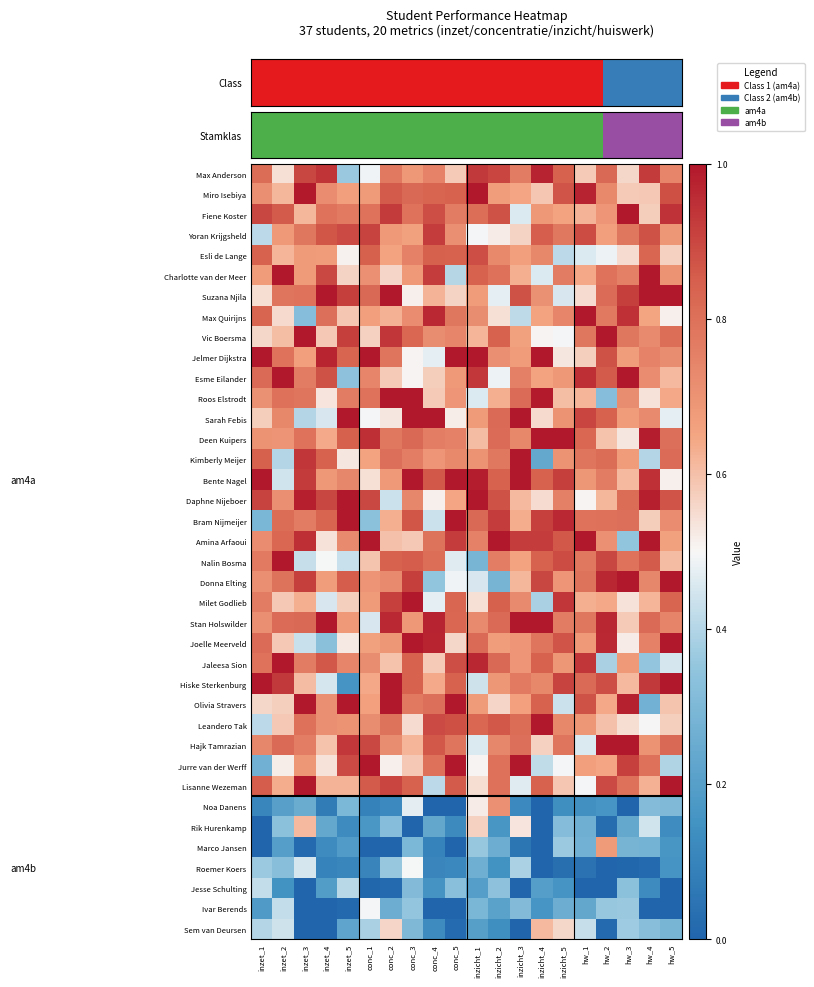

Reading left to right, extract all data points from this chart.

Max Anderson: inzet_1=0.8	inzet_2=0.5	inzet_3=0.9	inzet_4=0.9	inzet_5=0.4	conc_1=0.5	conc_2=0.8	conc_3=0.7	conc_4=0.7	conc_5=0.6	inzicht_1=0.9	inzicht_2=0.9	inzicht_3=0.8	inzicht_4=1.0	inzicht_5=0.8	hw_1=0.6	hw_2=0.8	hw_3=0.6	hw_4=0.9	hw_5=0.7
Miro Isebiya: inzet_1=0.7	inzet_2=0.6	inzet_3=1.0	inzet_4=0.7	inzet_5=0.7	conc_1=0.7	conc_2=0.9	conc_3=0.8	conc_4=0.8	conc_5=0.8	inzicht_1=1.0	inzicht_2=0.7	inzicht_3=0.6	inzicht_4=0.6	inzicht_5=0.9	hw_1=1.0	hw_2=0.7	hw_3=0.6	hw_4=0.6	hw_5=0.9
Fiene Koster: inzet_1=0.9	inzet_2=0.9	inzet_3=0.6	inzet_4=0.8	inzet_5=0.8	conc_1=0.8	conc_2=0.9	conc_3=0.8	conc_4=0.9	conc_5=0.8	inzicht_1=0.8	inzicht_2=0.9	inzicht_3=0.5	inzicht_4=0.7	inzicht_5=0.7	hw_1=0.6	hw_2=0.7	hw_3=1.0	hw_4=0.6	hw_5=0.9
Yoran Krijgsheld: inzet_1=0.4	inzet_2=0.7	inzet_3=0.8	inzet_4=0.9	inzet_5=0.9	conc_1=0.9	conc_2=0.7	conc_3=0.7	conc_4=0.9	conc_5=0.7	inzicht_1=0.5	inzicht_2=0.5	inzicht_3=0.6	inzicht_4=0.8	inzicht_5=0.8	hw_1=0.9	hw_2=0.7	hw_3=0.8	hw_4=0.9	hw_5=0.7
Esli de Lange: inzet_1=0.8	inzet_2=0.6	inzet_3=0.7	inzet_4=0.7	inzet_5=0.5	conc_1=0.8	conc_2=0.7	conc_3=0.8	conc_4=0.8	conc_5=0.8	inzicht_1=0.9	inzicht_2=0.7	inzicht_3=0.7	inzicht_4=0.7	inzicht_5=0.4	hw_1=0.5	hw_2=0.5	hw_3=0.6	hw_4=0.8	hw_5=0.6
Charlotte van der Meer: inzet_1=0.7	inzet_2=1.0	inzet_3=0.7	inzet_4=0.9	inzet_5=0.6	conc_1=0.7	conc_2=0.6	conc_3=0.7	conc_4=0.9	conc_5=0.4	inzicht_1=0.8	inzicht_2=0.8	inzicht_3=0.6	inzicht_4=0.5	inzicht_5=0.8	hw_1=0.6	hw_2=0.8	hw_3=0.8	hw_4=1.0	hw_5=0.7
Suzana Njila: inzet_1=0.5	inzet_2=0.8	inzet_3=0.8	inzet_4=1.0	inzet_5=0.9	conc_1=0.8	conc_2=1.0	conc_3=0.5	conc_4=0.6	conc_5=0.6	inzicht_1=0.7	inzicht_2=0.5	inzicht_3=0.9	inzicht_4=0.7	inzicht_5=0.5	hw_1=0.5	hw_2=0.8	hw_3=0.9	hw_4=1.0	hw_5=1.0
Max Quirijns: inzet_1=0.8	inzet_2=0.6	inzet_3=0.3	inzet_4=0.8	inzet_5=0.6	conc_1=0.7	conc_2=0.6	conc_3=0.7	conc_4=1.0	conc_5=0.8	inzicht_1=0.7	inzicht_2=0.5	inzicht_3=0.4	inzicht_4=0.7	inzicht_5=0.7	hw_1=1.0	hw_2=0.8	hw_3=0.9	hw_4=0.7	hw_5=0.5
Vic Boersma: inzet_1=0.6	inzet_2=0.6	inzet_3=1.0	inzet_4=0.6	inzet_5=0.9	conc_1=0.6	conc_2=0.9	conc_3=0.8	conc_4=0.7	conc_5=0.7	inzicht_1=0.6	inzicht_2=0.8	inzicht_3=0.7	inzicht_4=0.5	inzicht_5=0.5	hw_1=0.8	hw_2=1.0	hw_3=0.8	hw_4=0.7	hw_5=0.8
Jelmer Dijkstra: inzet_1=1.0	inzet_2=0.8	inzet_3=0.7	inzet_4=1.0	inzet_5=0.8	conc_1=1.0	conc_2=0.8	conc_3=0.5	conc_4=0.5	conc_5=1.0	inzicht_1=1.0	inzicht_2=0.7	inzicht_3=0.7	inzicht_4=1.0	inzicht_5=0.5	hw_1=0.6	hw_2=0.9	hw_3=0.7	hw_4=0.7	hw_5=0.7
Esme Eilander: inzet_1=0.8	inzet_2=1.0	inzet_3=0.8	inzet_4=0.9	inzet_5=0.3	conc_1=0.7	conc_2=0.6	conc_3=0.5	conc_4=0.6	conc_5=0.7	inzicht_1=0.9	inzicht_2=0.5	inzicht_3=0.8	inzicht_4=0.7	inzicht_5=0.7	hw_1=1.0	hw_2=0.9	hw_3=1.0	hw_4=0.7	hw_5=0.6
Roos Elstrodt: inzet_1=0.7	inzet_2=0.8	inzet_3=0.8	inzet_4=0.5	inzet_5=0.8	conc_1=0.8	conc_2=1.0	conc_3=1.0	conc_4=0.6	conc_5=0.7	inzicht_1=0.5	inzicht_2=0.6	inzicht_3=0.8	inzicht_4=1.0	inzicht_5=0.6	hw_1=0.6	hw_2=0.3	hw_3=0.7	hw_4=0.5	hw_5=0.6
Sarah Febis: inzet_1=0.6	inzet_2=0.7	inzet_3=0.4	inzet_4=0.5	inzet_5=1.0	conc_1=0.5	conc_2=0.5	conc_3=1.0	conc_4=1.0	conc_5=0.5	inzicht_1=0.7	inzicht_2=0.8	inzicht_3=1.0	inzicht_4=0.6	inzicht_5=0.7	hw_1=0.9	hw_2=0.8	hw_3=0.7	hw_4=0.7	hw_5=0.5
Deen Kuipers: inzet_1=0.7	inzet_2=0.7	inzet_3=0.8	inzet_4=0.6	inzet_5=0.8	conc_1=1.0	conc_2=0.8	conc_3=0.8	conc_4=0.8	conc_5=0.8	inzicht_1=0.6	inzicht_2=0.8	inzicht_3=0.7	inzicht_4=1.0	inzicht_5=1.0	hw_1=0.8	hw_2=0.6	hw_3=0.5	hw_4=1.0	hw_5=0.8
Kimberly Meijer: inzet_1=0.8	inzet_2=0.4	inzet_3=0.9	inzet_4=0.8	inzet_5=0.5	conc_1=0.7	conc_2=0.8	conc_3=0.8	conc_4=0.7	conc_5=0.7	inzicht_1=0.7	inzicht_2=0.8	inzicht_3=1.0	inzicht_4=0.2	inzicht_5=0.7	hw_1=0.8	hw_2=0.8	hw_3=0.7	hw_4=0.4	hw_5=0.8
Bente Nagel: inzet_1=1.0	inzet_2=0.4	inzet_3=0.9	inzet_4=0.7	inzet_5=0.7	conc_1=0.5	conc_2=0.7	conc_3=1.0	conc_4=0.9	conc_5=1.0	inzicht_1=1.0	inzicht_2=0.8	inzicht_3=1.0	inzicht_4=0.8	inzicht_5=0.9	hw_1=0.7	hw_2=0.8	hw_3=0.6	hw_4=0.9	hw_5=0.5
Daphne Nijeboer: inzet_1=0.9	inzet_2=0.7	inzet_3=1.0	inzet_4=0.9	inzet_5=1.0	conc_1=0.9	conc_2=0.4	conc_3=0.7	conc_4=0.5	conc_5=0.6	inzicht_1=1.0	inzicht_2=0.9	inzicht_3=0.6	inzicht_4=0.5	inzicht_5=0.8	hw_1=0.5	hw_2=0.6	hw_3=0.8	hw_4=1.0	hw_5=0.9
Bram Nijmeijer: inzet_1=0.3	inzet_2=0.8	inzet_3=0.8	inzet_4=0.8	inzet_5=1.0	conc_1=0.3	conc_2=0.6	conc_3=0.9	conc_4=0.4	conc_5=1.0	inzicht_1=0.8	inzicht_2=0.9	inzicht_3=0.6	inzicht_4=0.9	inzicht_5=1.0	hw_1=0.8	hw_2=0.8	hw_3=0.8	hw_4=0.6	hw_5=0.7
Amina Arfaoui: inzet_1=0.7	inzet_2=0.8	inzet_3=0.9	inzet_4=0.5	inzet_5=0.7	conc_1=1.0	conc_2=0.6	conc_3=0.6	conc_4=0.8	conc_5=0.9	inzicht_1=0.8	inzicht_2=1.0	inzicht_3=0.9	inzicht_4=0.9	inzicht_5=0.9	hw_1=1.0	hw_2=0.7	hw_3=0.3	hw_4=1.0	hw_5=0.7
Nalin Bosma: inzet_1=0.8	inzet_2=1.0	inzet_3=0.4	inzet_4=0.5	inzet_5=0.4	conc_1=0.6	conc_2=0.8	conc_3=0.9	conc_4=0.8	conc_5=0.5	inzicht_1=0.3	inzicht_2=0.8	inzicht_3=0.7	inzicht_4=0.8	inzicht_5=0.9	hw_1=0.8	hw_2=0.9	hw_3=0.8	hw_4=0.9	hw_5=0.6
Donna Elting: inzet_1=0.7	inzet_2=0.8	inzet_3=0.9	inzet_4=0.7	inzet_5=0.9	conc_1=0.7	conc_2=0.7	conc_3=0.9	conc_4=0.4	conc_5=0.5	inzicht_1=0.5	inzicht_2=0.3	inzicht_3=0.6	inzicht_4=0.9	inzicht_5=0.7	hw_1=0.8	hw_2=1.0	hw_3=1.0	hw_4=0.7	hw_5=1.0
Milet Godlieb: inzet_1=0.8	inzet_2=0.6	inzet_3=0.6	inzet_4=0.5	inzet_5=0.6	conc_1=0.7	conc_2=0.9	conc_3=1.0	conc_4=0.5	conc_5=0.8	inzicht_1=0.5	inzicht_2=0.8	inzicht_3=0.7	inzicht_4=0.4	inzicht_5=0.9	hw_1=0.6	hw_2=0.6	hw_3=0.5	hw_4=0.6	hw_5=0.8
Stan Holswilder: inzet_1=0.7	inzet_2=0.8	inzet_3=0.8	inzet_4=1.0	inzet_5=0.7	conc_1=0.5	conc_2=1.0	conc_3=0.7	conc_4=1.0	conc_5=0.8	inzicht_1=0.7	inzicht_2=0.8	inzicht_3=1.0	inzicht_4=1.0	inzicht_5=0.8	hw_1=0.8	hw_2=1.0	hw_3=0.6	hw_4=0.8	hw_5=0.7
Joelle Meerveld: inzet_1=0.8	inzet_2=0.6	inzet_3=0.4	inzet_4=0.3	inzet_5=0.5	conc_1=0.7	conc_2=0.7	conc_3=1.0	conc_4=1.0	conc_5=0.6	inzicht_1=0.8	inzicht_2=0.7	inzicht_3=0.7	inzicht_4=0.8	inzicht_5=0.9	hw_1=0.7	hw_2=1.0	hw_3=0.5	hw_4=0.8	hw_5=1.0
Jaleesa Sion: inzet_1=0.8	inzet_2=1.0	inzet_3=0.8	inzet_4=0.9	inzet_5=0.7	conc_1=0.7	conc_2=0.6	conc_3=0.8	conc_4=0.6	conc_5=0.9	inzicht_1=1.0	inzicht_2=0.8	inzicht_3=0.7	inzicht_4=0.8	inzicht_5=0.7	hw_1=0.9	hw_2=0.4	hw_3=0.7	hw_4=0.4	hw_5=0.5
Hiske Sterkenburg: inzet_1=1.0	inzet_2=0.9	inzet_3=0.6	inzet_4=0.4	inzet_5=0.2	conc_1=0.6	conc_2=1.0	conc_3=0.8	conc_4=0.6	conc_5=0.8	inzicht_1=0.4	inzicht_2=0.7	inzicht_3=0.8	inzicht_4=0.7	inzicht_5=0.9	hw_1=0.8	hw_2=0.9	hw_3=0.6	hw_4=0.9	hw_5=1.0
Olivia Stravers: inzet_1=0.6	inzet_2=0.6	inzet_3=1.0	inzet_4=0.7	inzet_5=1.0	conc_1=0.7	conc_2=1.0	conc_3=0.8	conc_4=0.8	conc_5=1.0	inzicht_1=0.7	inzicht_2=0.6	inzicht_3=0.7	inzicht_4=0.8	inzicht_5=0.4	hw_1=0.9	hw_2=0.6	hw_3=1.0	hw_4=0.3	hw_5=0.6
Leandero Tak: inzet_1=0.4	inzet_2=0.6	inzet_3=0.8	inzet_4=0.7	inzet_5=0.7	conc_1=0.7	conc_2=0.8	conc_3=0.5	conc_4=0.9	conc_5=0.9	inzicht_1=0.8	inzicht_2=0.9	inzicht_3=0.8	inzicht_4=1.0	inzicht_5=0.7	hw_1=0.7	hw_2=0.6	hw_3=0.5	hw_4=0.5	hw_5=0.6
Hajk Tamrazian: inzet_1=0.7	inzet_2=0.8	inzet_3=0.8	inzet_4=0.6	inzet_5=0.9	conc_1=0.9	conc_2=0.7	conc_3=0.6	conc_4=0.9	conc_5=0.8	inzicht_1=0.5	inzicht_2=0.7	inzicht_3=0.8	inzicht_4=0.6	inzicht_5=0.8	hw_1=0.5	hw_2=1.0	hw_3=1.0	hw_4=0.7	hw_5=0.8
Jurre van der Werff: inzet_1=0.3	inzet_2=0.5	inzet_3=0.7	inzet_4=0.5	inzet_5=0.9	conc_1=1.0	conc_2=0.5	conc_3=0.6	conc_4=0.8	conc_5=1.0	inzicht_1=0.5	inzicht_2=0.8	inzicht_3=1.0	inzicht_4=0.4	inzicht_5=0.5	hw_1=0.7	hw_2=0.6	hw_3=0.9	hw_4=0.8	hw_5=0.4
Lisanne Wezeman: inzet_1=0.9	inzet_2=0.6	inzet_3=1.0	inzet_4=0.6	inzet_5=0.6	conc_1=0.9	conc_2=0.9	conc_3=0.8	conc_4=0.4	conc_5=0.9	inzicht_1=0.5	inzicht_2=0.8	inzicht_3=0.5	inzicht_4=0.8	inzicht_5=0.6	hw_1=0.5	hw_2=0.9	hw_3=0.8	hw_4=0.6	hw_5=1.0
Noa Danens: inzet_1=0.1	inzet_2=0.2	inzet_3=0.3	inzet_4=0.1	inzet_5=0.3	conc_1=0.1	conc_2=0.1	conc_3=0.5	conc_4=0.0	conc_5=0.0	inzicht_1=0.5	inzicht_2=0.7	inzicht_3=0.1	inzicht_4=0.0	inzicht_5=0.1	hw_1=0.1	hw_2=0.2	hw_3=0.0	hw_4=0.3	hw_5=0.3
Rik Hurenkamp: inzet_1=0.0	inzet_2=0.3	inzet_3=0.6	inzet_4=0.2	inzet_5=0.1	conc_1=0.2	conc_2=0.3	conc_3=0.0	conc_4=0.2	conc_5=0.1	inzicht_1=0.6	inzicht_2=0.2	inzicht_3=0.5	inzicht_4=0.0	inzicht_5=0.3	hw_1=0.3	hw_2=0.0	hw_3=0.2	hw_4=0.4	hw_5=0.1
Marco Jansen: inzet_1=0.0	inzet_2=0.2	inzet_3=0.0	inzet_4=0.1	inzet_5=0.2	conc_1=0.0	conc_2=0.0	conc_3=0.3	conc_4=0.1	conc_5=0.0	inzicht_1=0.4	inzicht_2=0.3	inzicht_3=0.1	inzicht_4=0.0	inzicht_5=0.4	hw_1=0.3	hw_2=0.7	hw_3=0.3	hw_4=0.3	hw_5=0.2
Roemer Koers: inzet_1=0.4	inzet_2=0.3	inzet_3=0.5	inzet_4=0.1	inzet_5=0.1	conc_1=0.1	conc_2=0.4	conc_3=0.5	conc_4=0.1	conc_5=0.1	inzicht_1=0.3	inzicht_2=0.2	inzicht_3=0.4	inzicht_4=0.0	inzicht_5=0.0	hw_1=0.0	hw_2=0.0	hw_3=0.0	hw_4=0.0	hw_5=0.2
Jesse Schulting: inzet_1=0.4	inzet_2=0.2	inzet_3=0.0	inzet_4=0.2	inzet_5=0.4	conc_1=0.0	conc_2=0.0	conc_3=0.3	conc_4=0.2	conc_5=0.3	inzicht_1=0.2	inzicht_2=0.3	inzicht_3=0.0	inzicht_4=0.2	inzicht_5=0.2	hw_1=0.0	hw_2=0.0	hw_3=0.3	hw_4=0.1	hw_5=0.0
Ivar Berends: inzet_1=0.2	inzet_2=0.4	inzet_3=0.0	inzet_4=0.0	inzet_5=0.0	conc_1=0.5	conc_2=0.3	conc_3=0.4	conc_4=0.0	conc_5=0.0	inzicht_1=0.3	inzicht_2=0.2	inzicht_3=0.3	inzicht_4=0.2	inzicht_5=0.3	hw_1=0.2	hw_2=0.4	hw_3=0.4	hw_4=0.0	hw_5=0.0
Sem van Deursen: inzet_1=0.4	inzet_2=0.4	inzet_3=0.0	inzet_4=0.0	inzet_5=0.2	conc_1=0.4	conc_2=0.6	conc_3=0.3	conc_4=0.1	conc_5=0.0	inzicht_1=0.2	inzicht_2=0.1	inzicht_3=0.0	inzicht_4=0.6	inzicht_5=0.6	hw_1=0.4	hw_2=0.0	hw_3=0.4	hw_4=0.3	hw_5=0.3